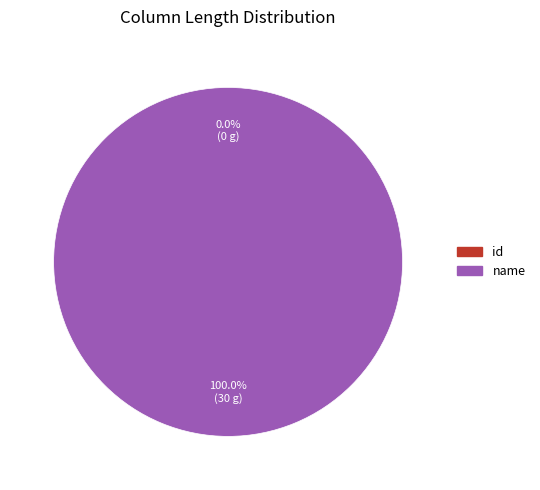

True or false: id accounts for 1% of the total.

False